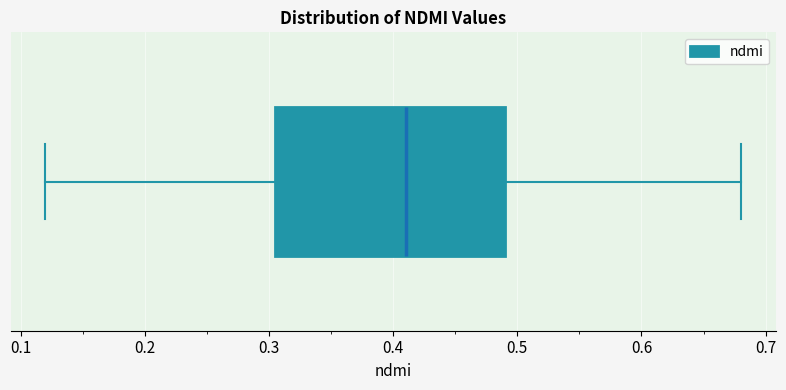

Where does the right whisker of the box end on the x-axis? The values are not printed on the chart, so give them approximately, as read against the axis.

0.68